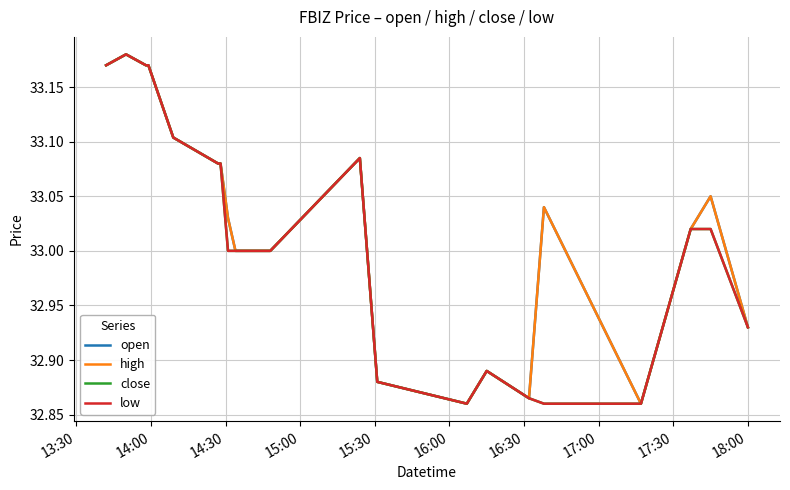

Does the chart have visible grid lines?

Yes